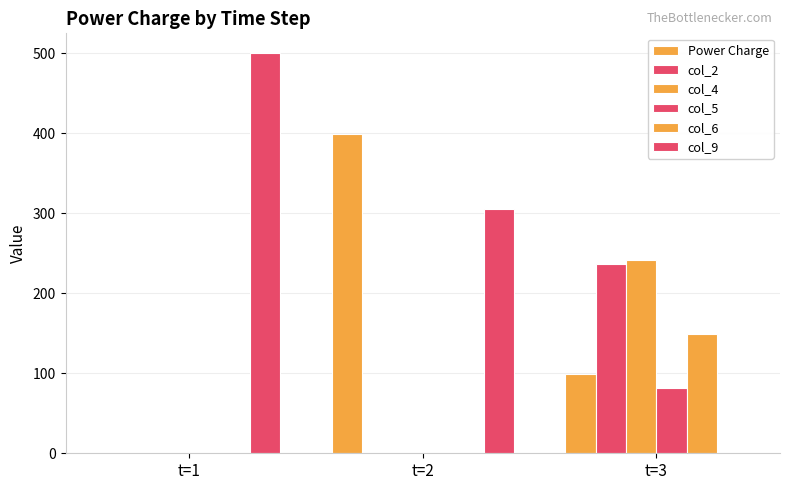

The value of col_6 at t=2 is -95.4. True or false?

False